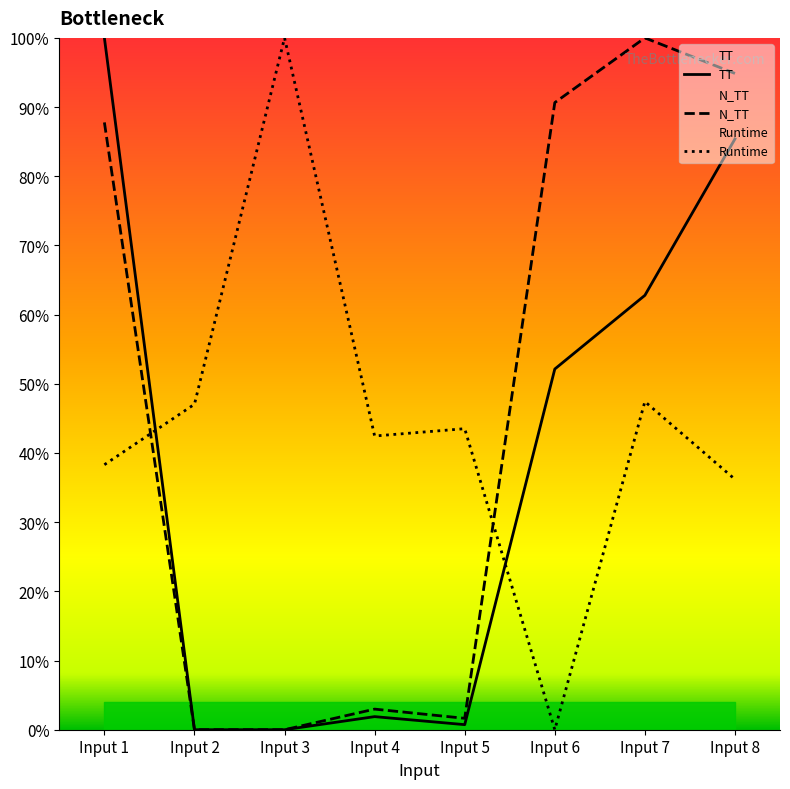

Where does the N_TT series first go above 87?

Input 1